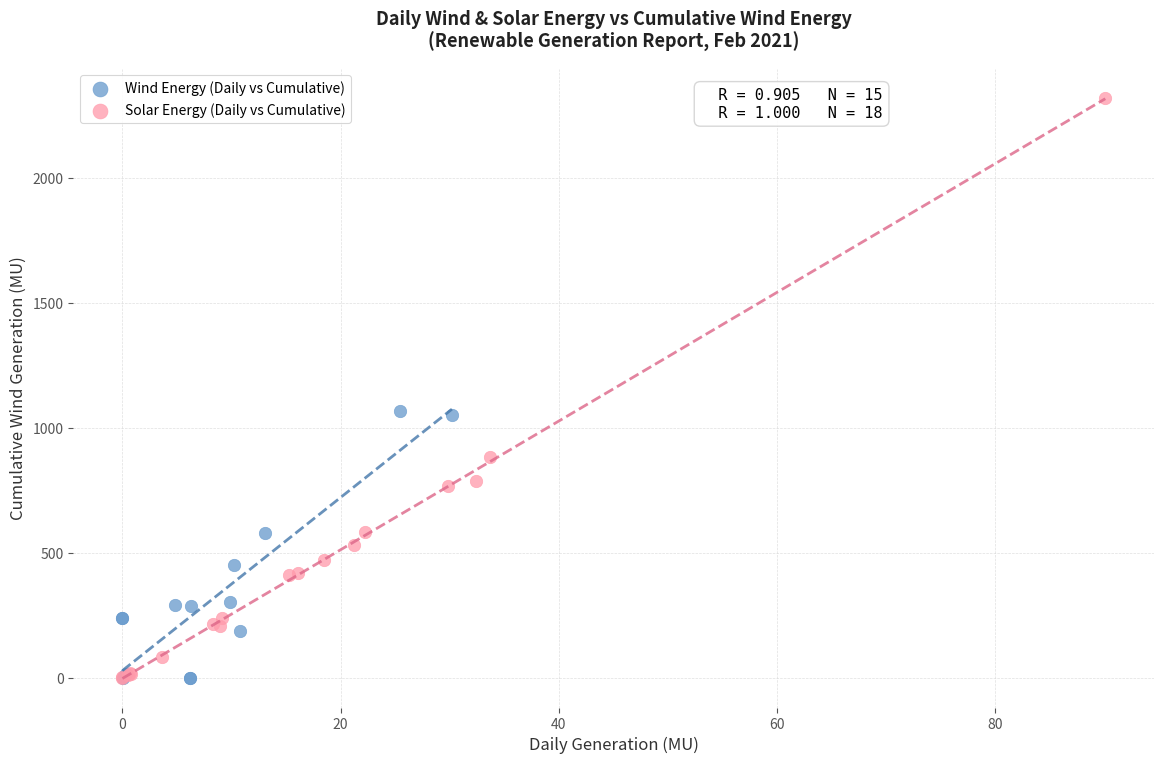

Which series contains the highest Y value?

Solar Energy (Daily vs Cumulative)